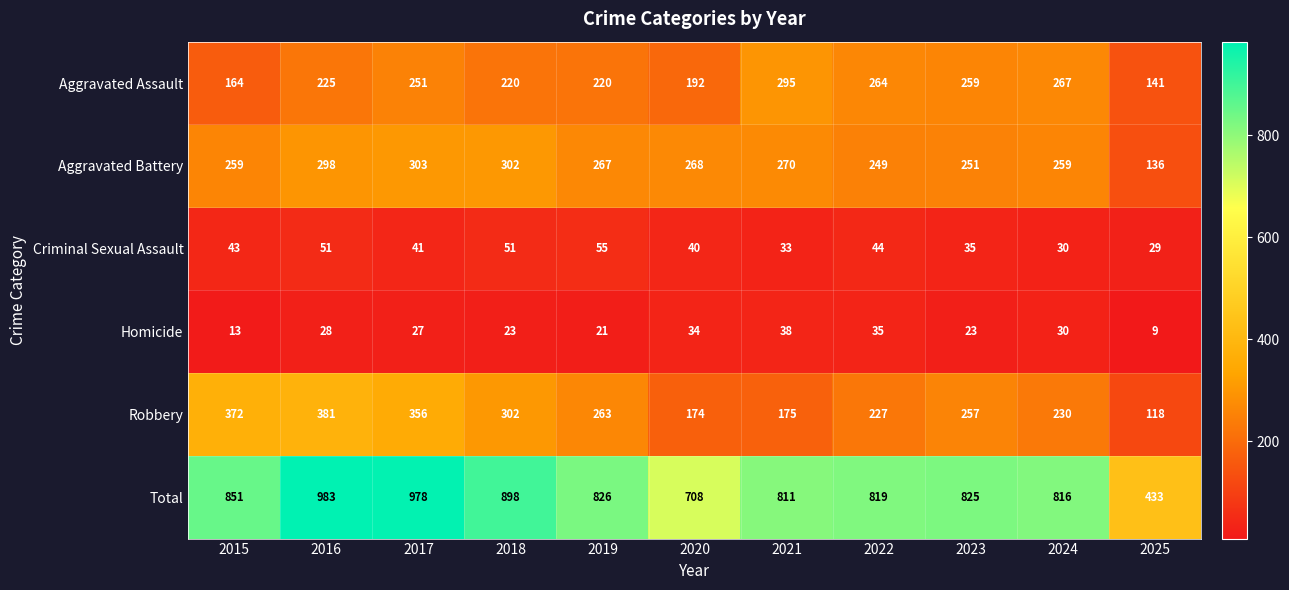

What is the maximum value shown in the chart?

983